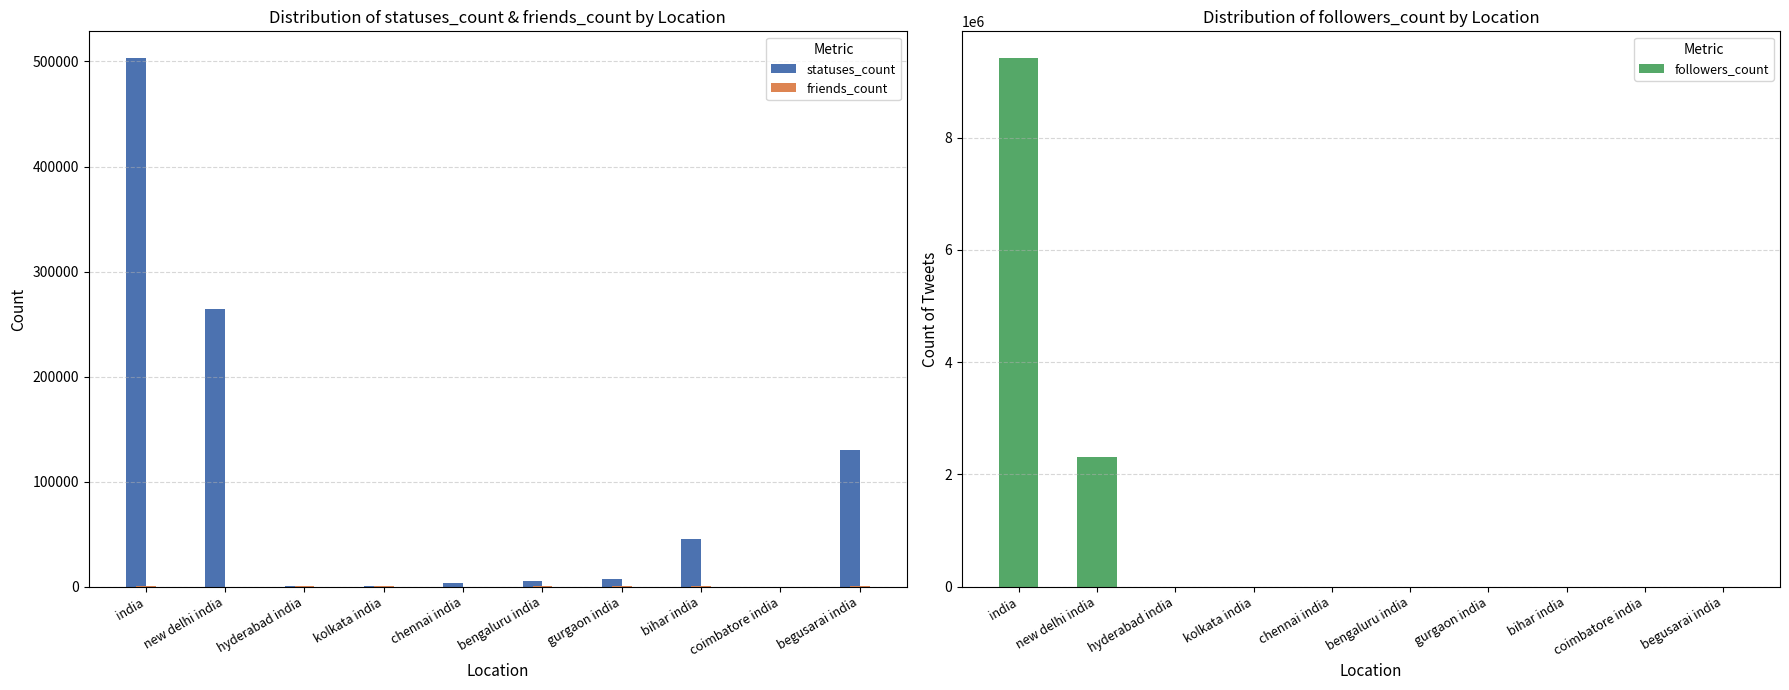

The value of friends_count at new delhi india is 13. True or false?

True